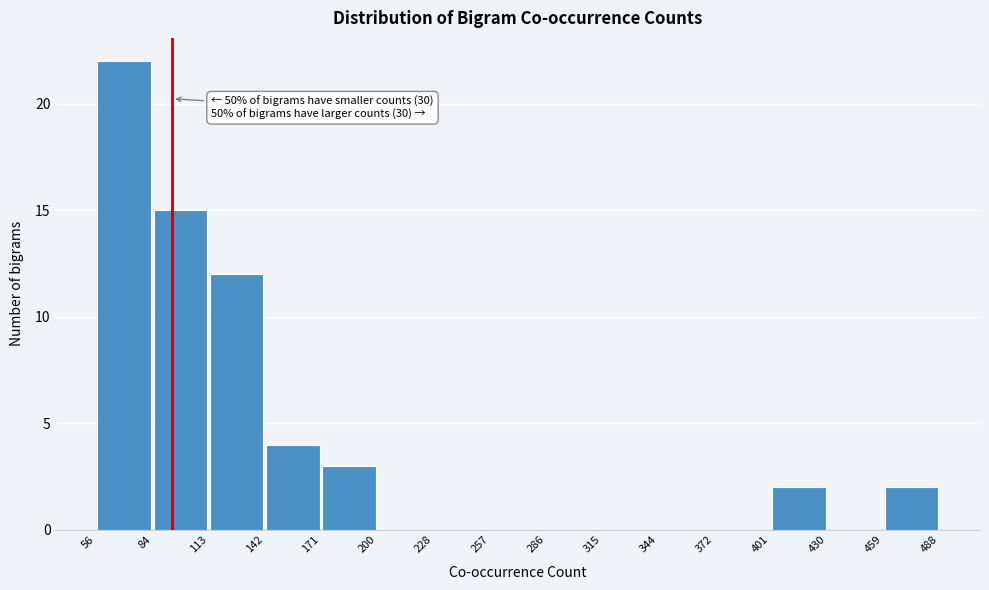

Over which range of the x-axis is the bar tallest?

56 to 84